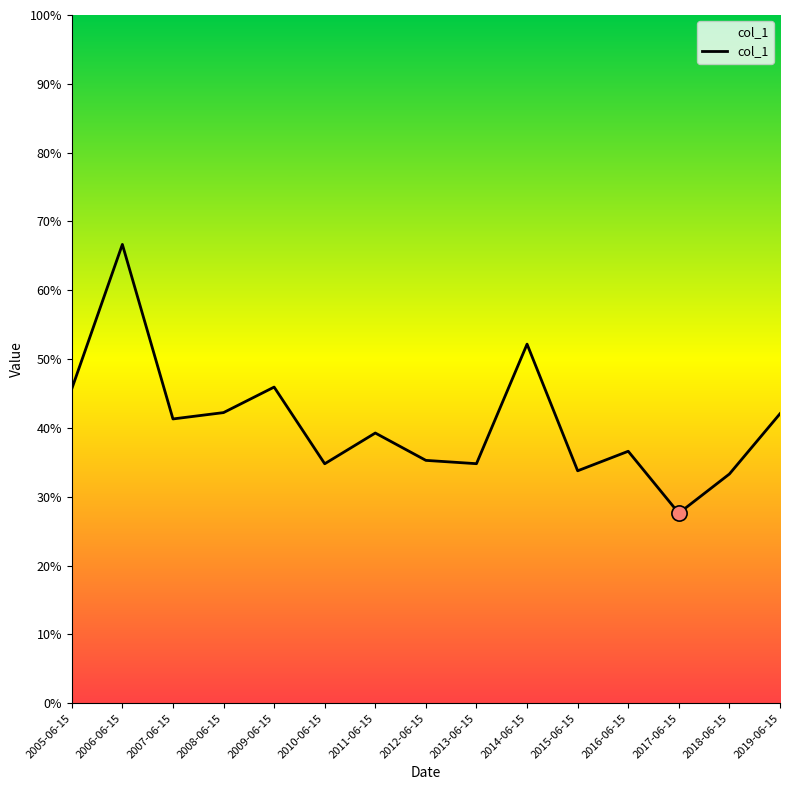

Between 2007-06-15 and 2006-06-15, which is larger?

2006-06-15